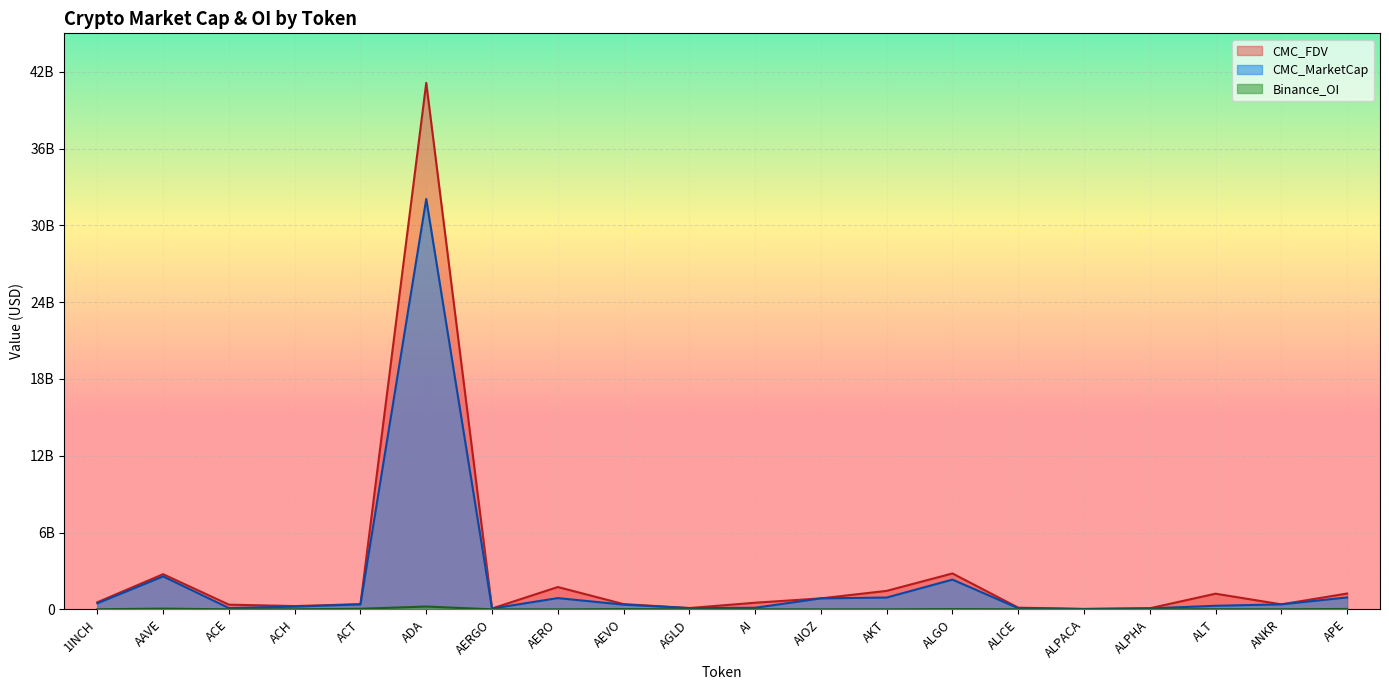

Rank the categories by CMC_MarketCap value from lowest to highest.

ALPACA, AERGO, ALPHA, ALICE, AGLD, ACE, AI, ACH, ALT, AEVO, ACT, ANKR, 1INCH, AIOZ, AERO, AKT, APE, ALGO, AAVE, ADA